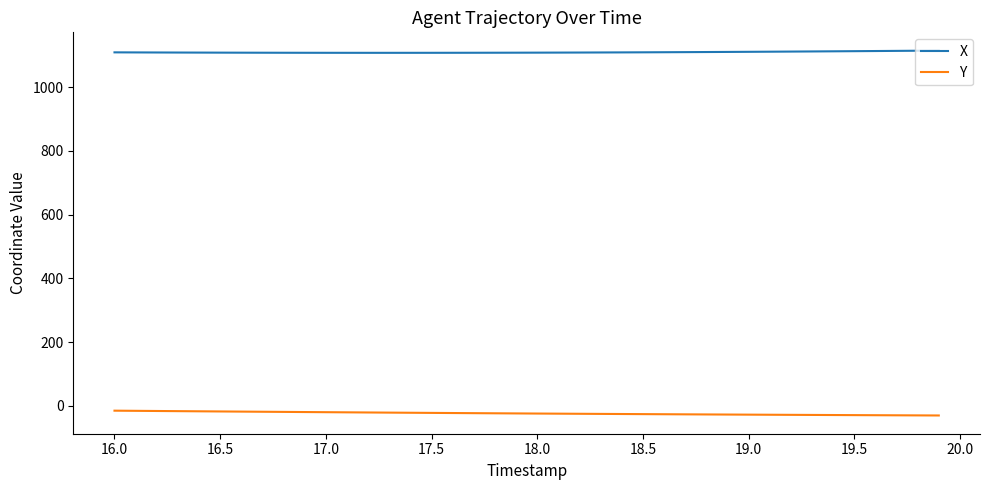

How many lines are shown in the chart?

2